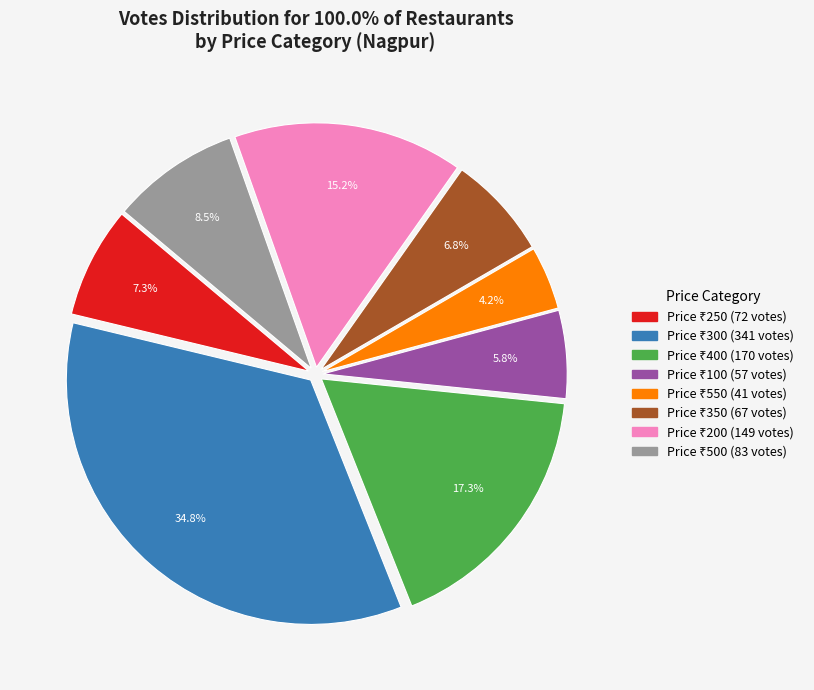

Is there any slice that represents more than half of the pie?

No